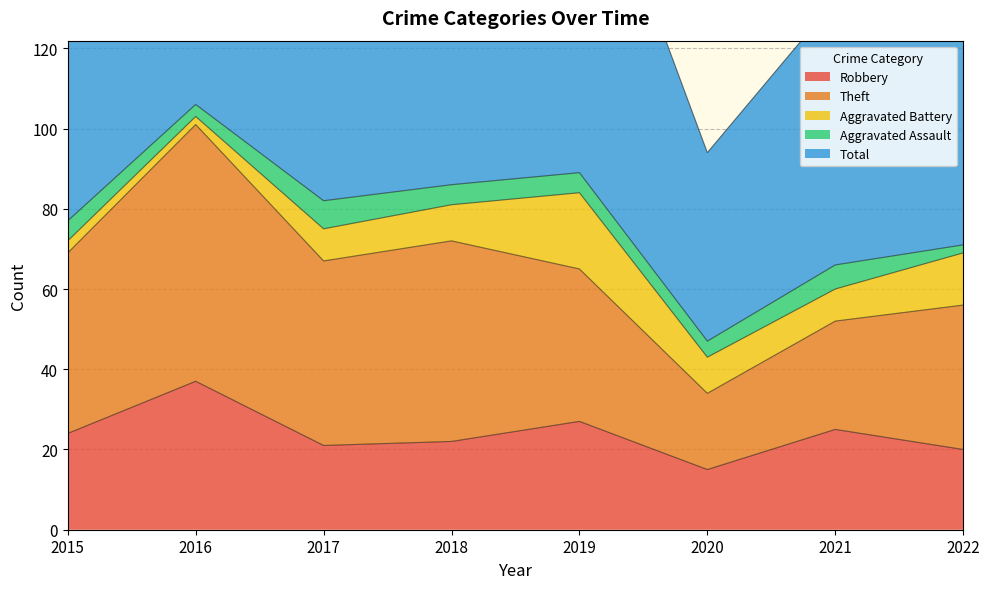

At which label is Robbery closest to 26?

2019